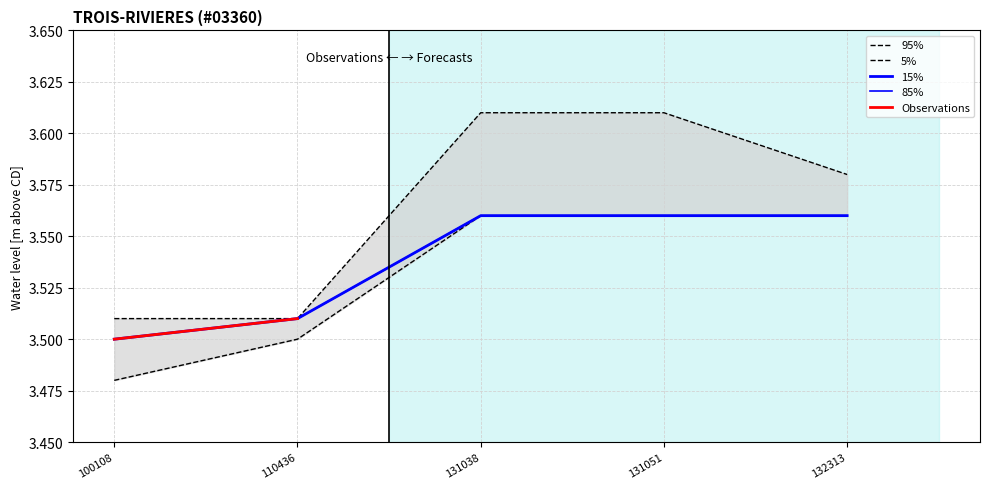

At which category is the sum across all series the highest?

131038